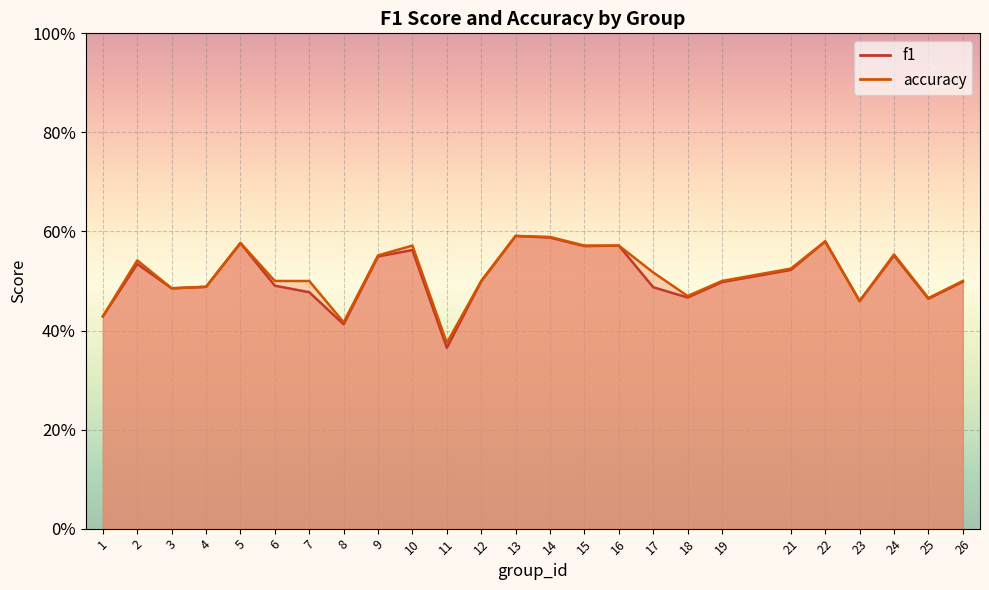

The value of accuracy at 17 is 0.5. True or false?

True